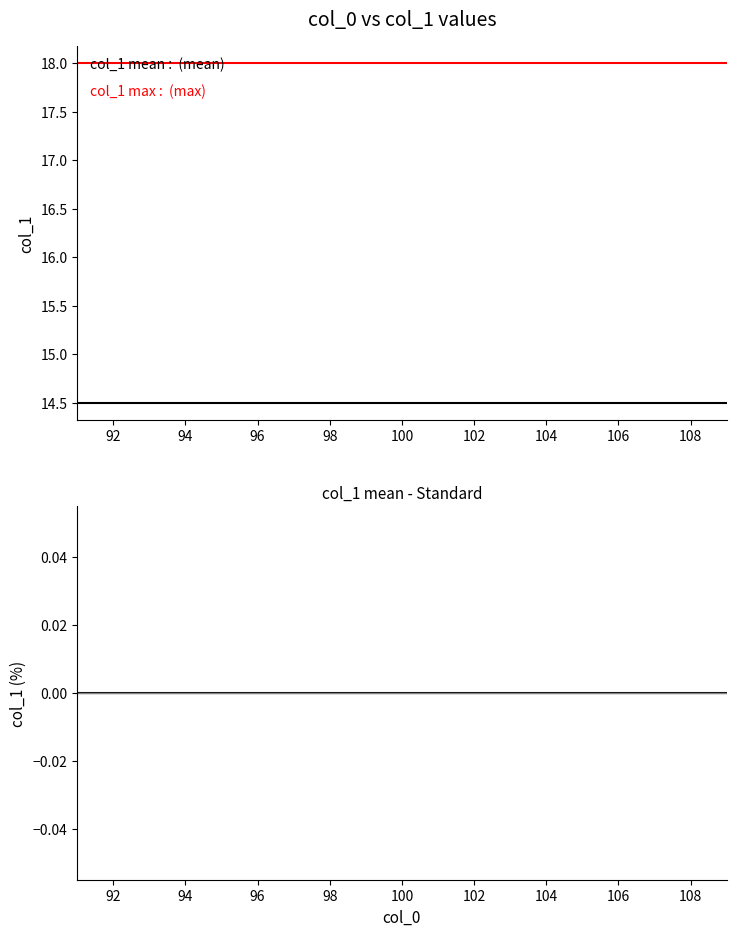

Does the chart display data point markers on the line(s)?

No